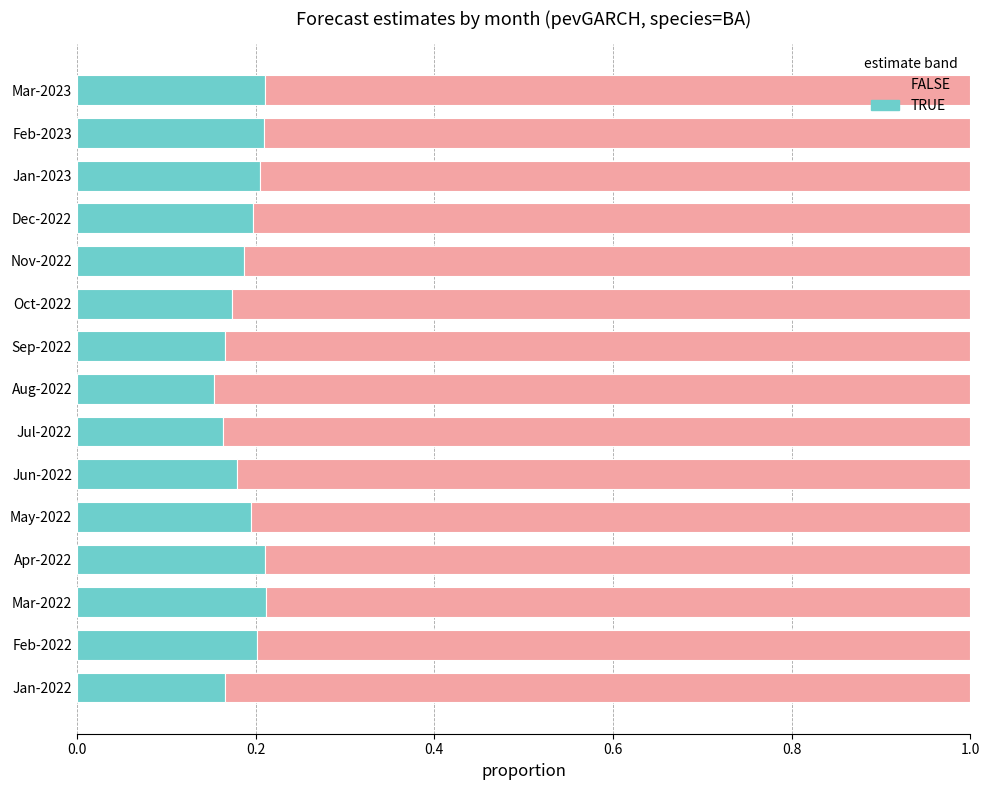

The TRUE series shows 0.3 at Nov-2022. True or false?

False